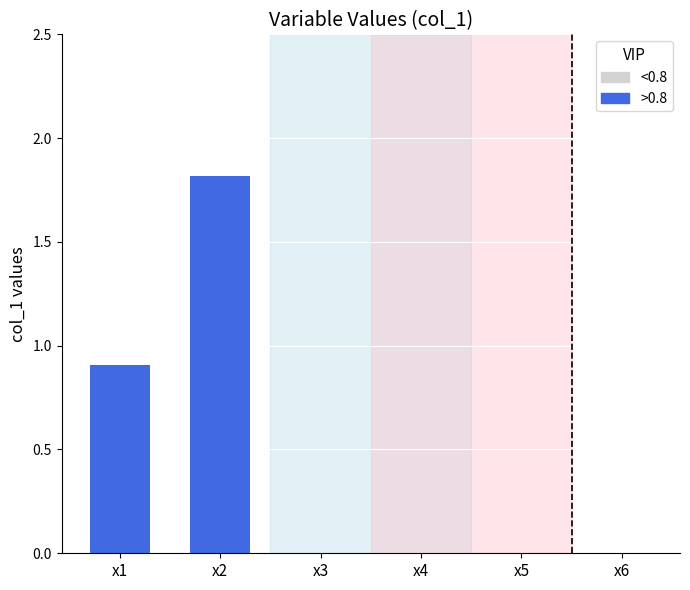

The chart shows a value of 0.0 at x3. True or false?

True